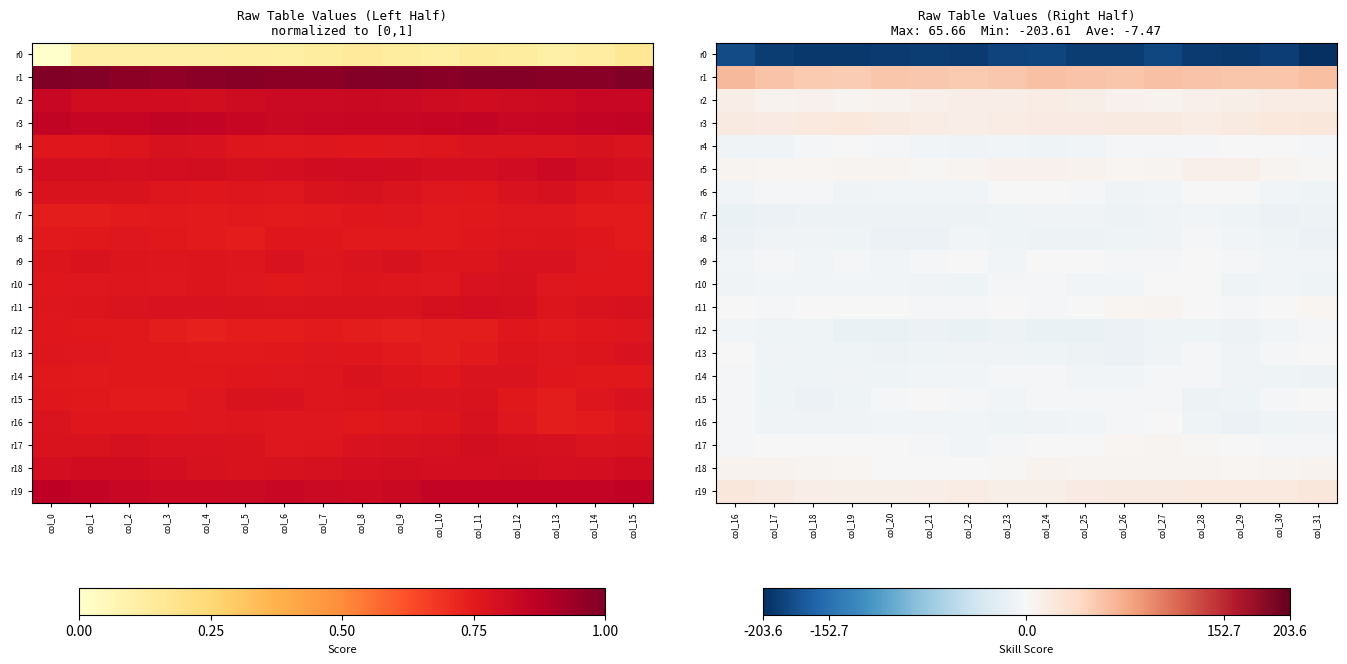

Which series has the largest total across all categories?

r1